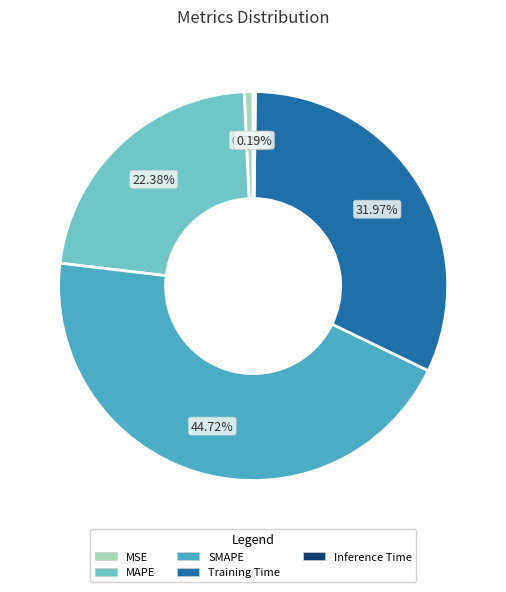

To the nearest percent, what is the difference between the MAPE and SMAPE slice percentages?

22%